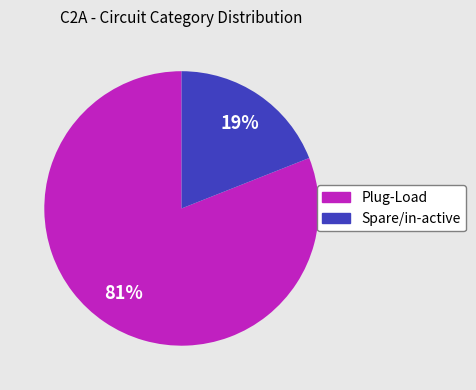

Which slice is the smallest?

Spare/in-active